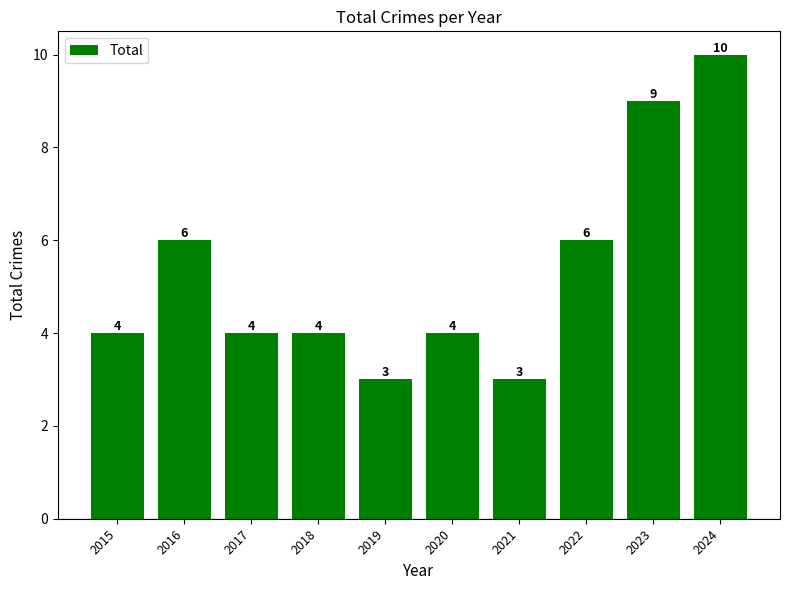

What is the difference between the values at 2015 and 2022?

2